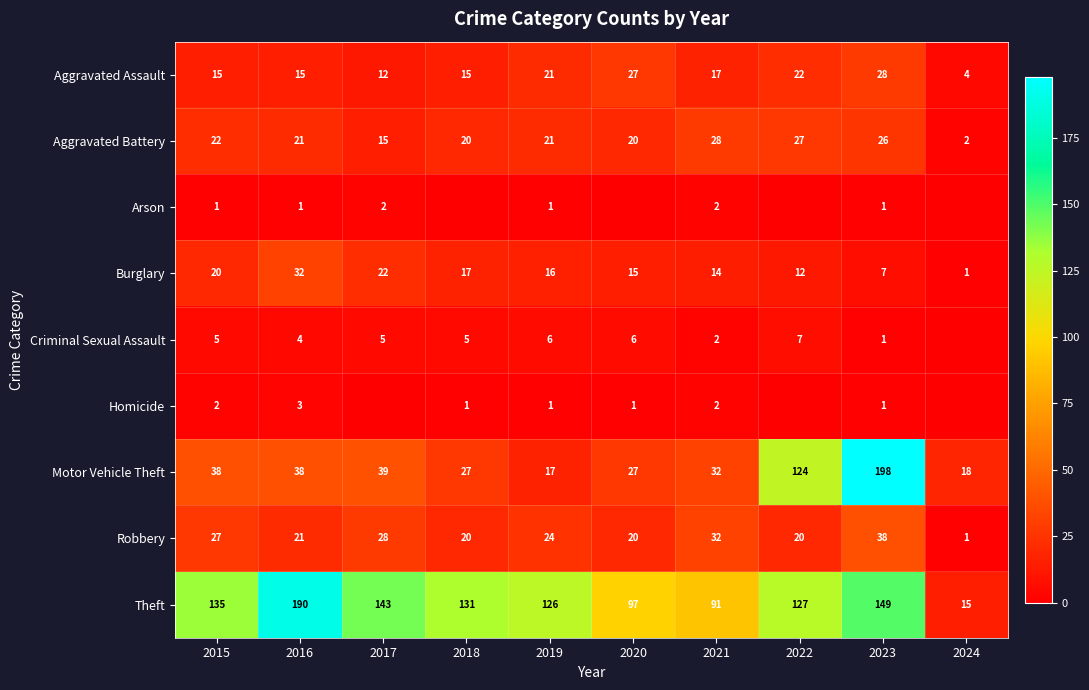

Read the Aggravated Battery value at 2017.

15